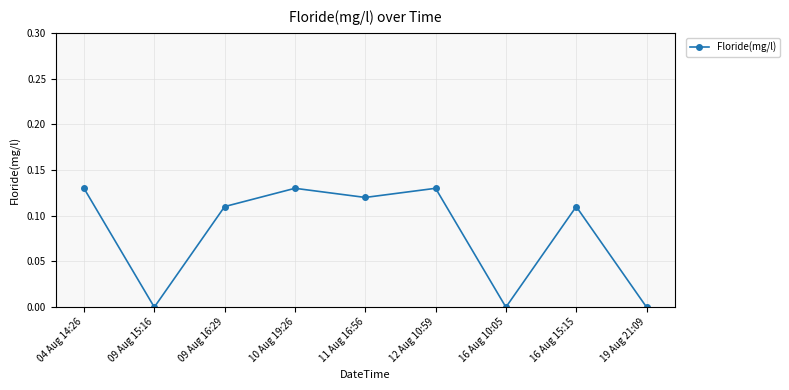

Is it true that the value at 09 Aug 16:29 is 0.0?

False